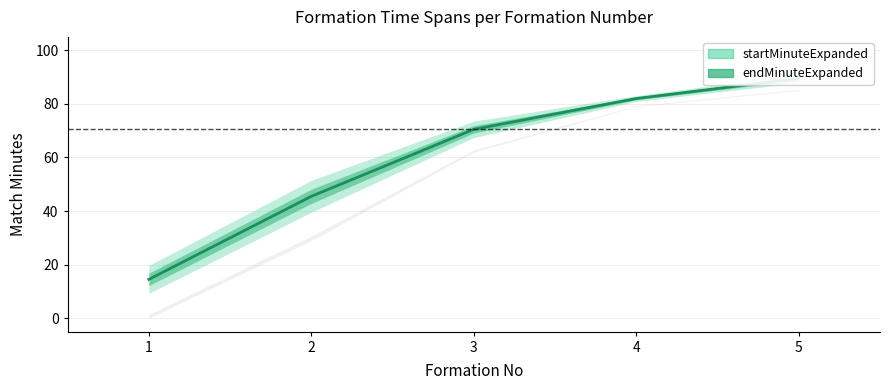

What is the difference between the values at 3 and 2?

25.0